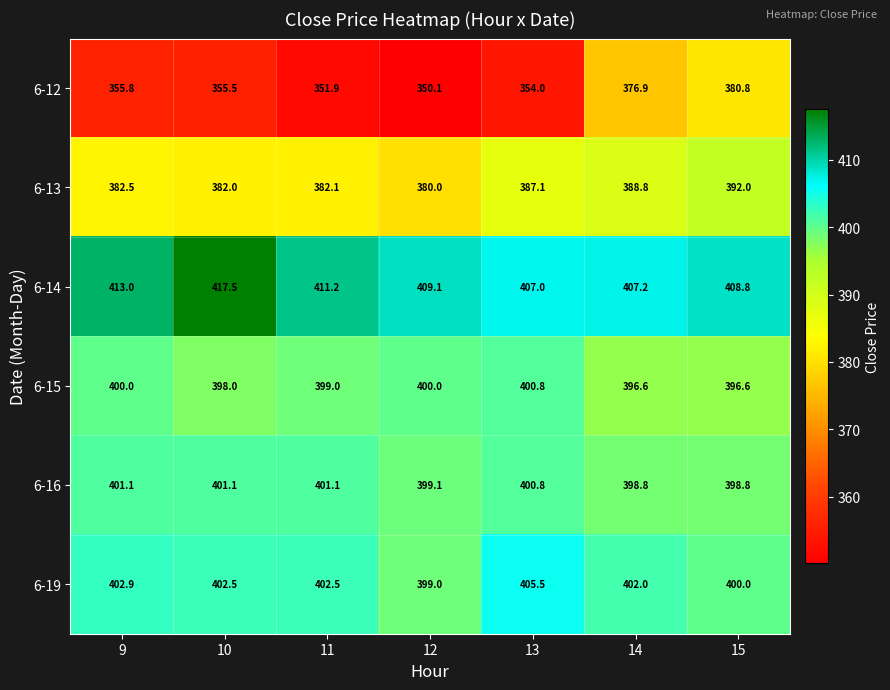

Rank the series at 12 from highest to lowest value.

6-14, 6-15, 6-16, 6-19, 6-13, 6-12